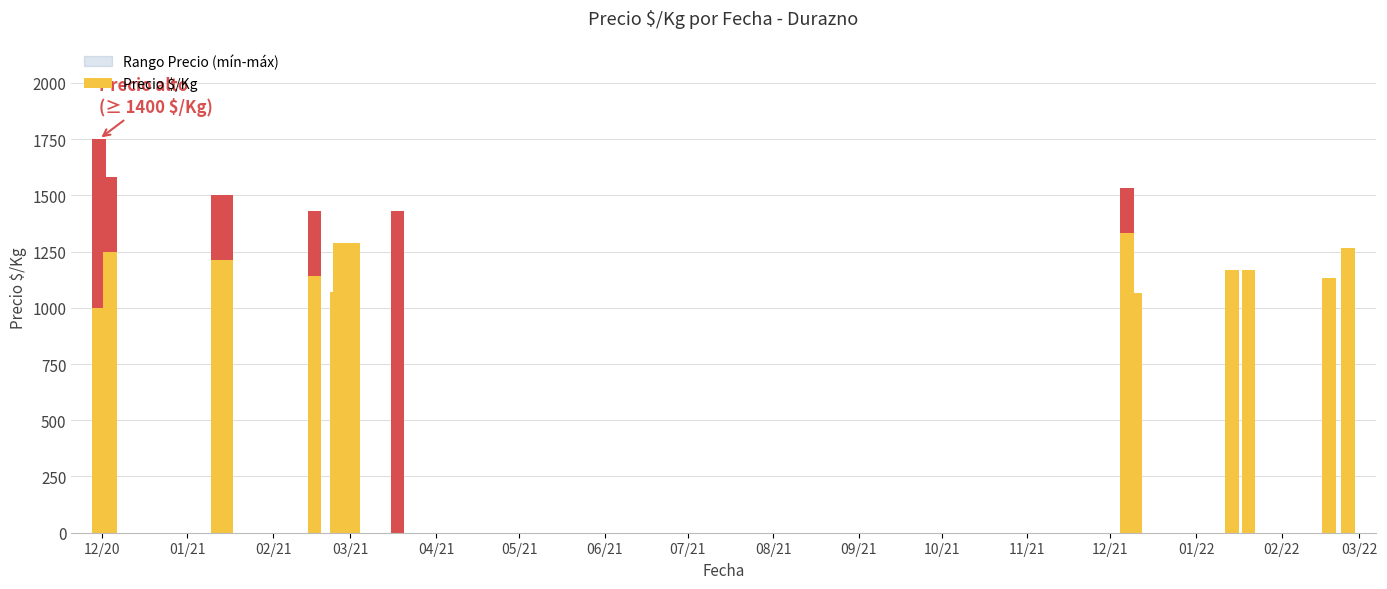

What is the average value?

1204